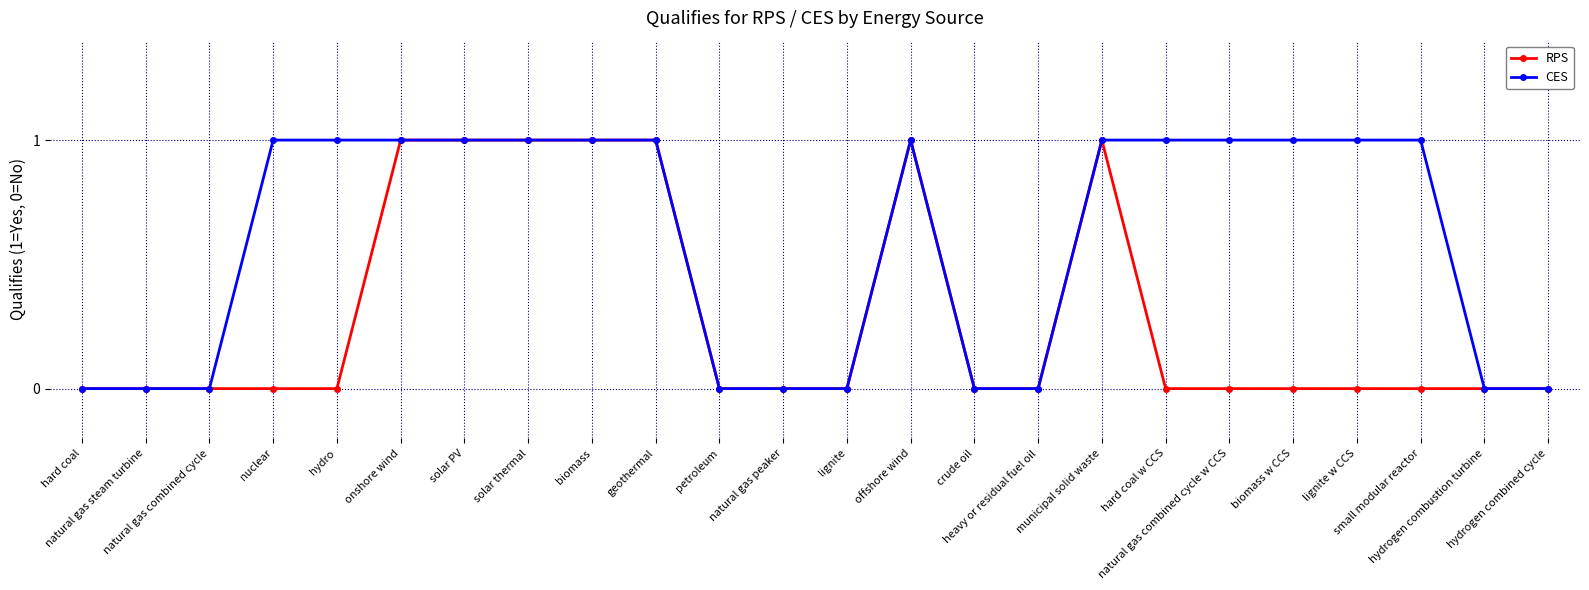

What position from the left is hydrogen combustion turbine?

23